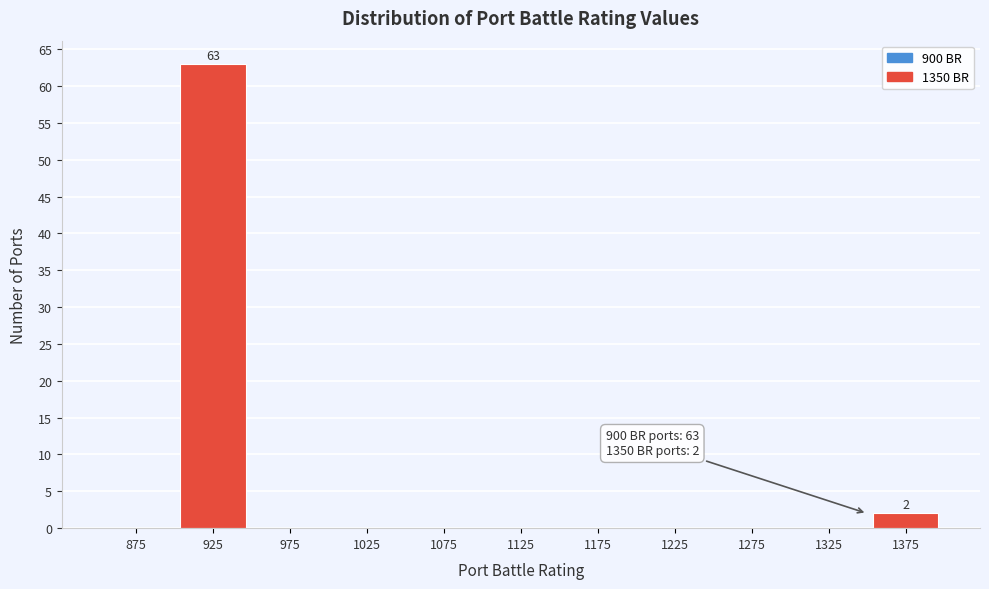

Which range on the x-axis has the tallest bar?

900 to 950